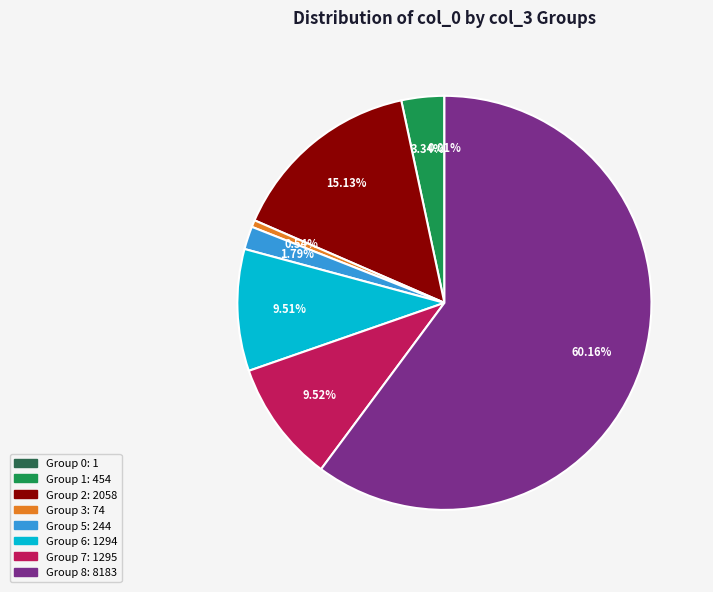

Is there a majority slice in this chart?

Yes